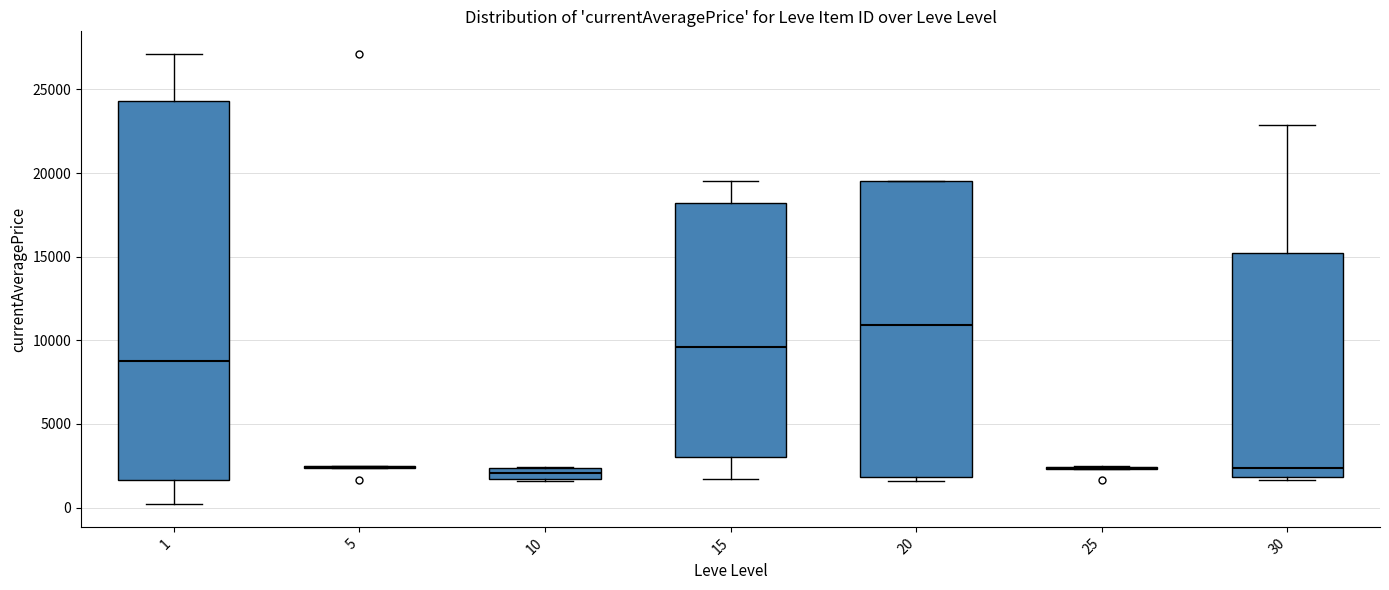

Comparing the boxes themselves (not the whiskers), which one is the tallest?

1